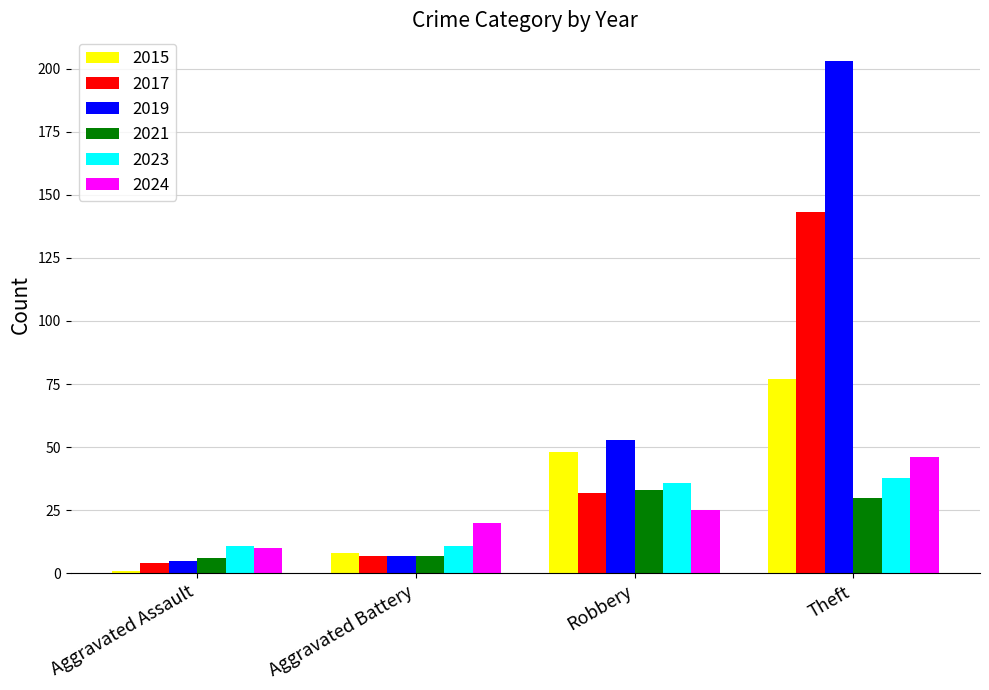

Which category has the lowest value in the 2024 series?

Aggravated Assault